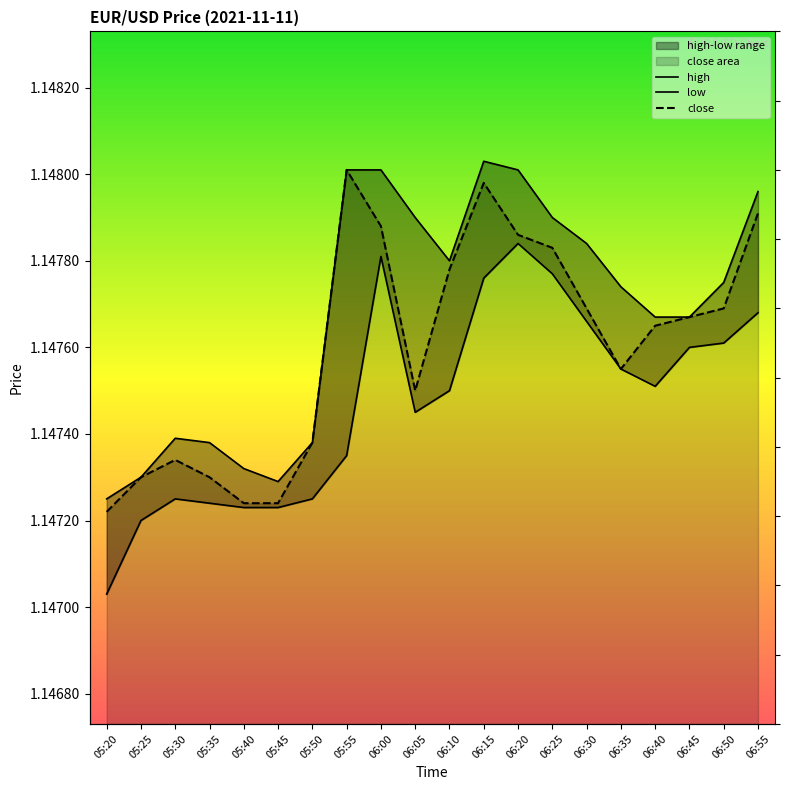

How many data points does each series have?

20